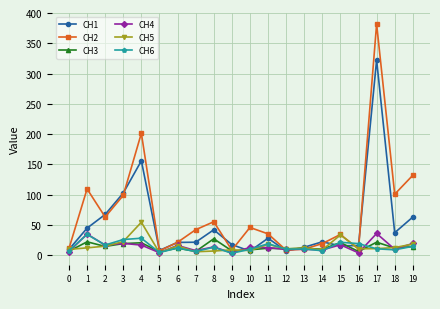

What is the approximate value of CH1 at 14?

22.3